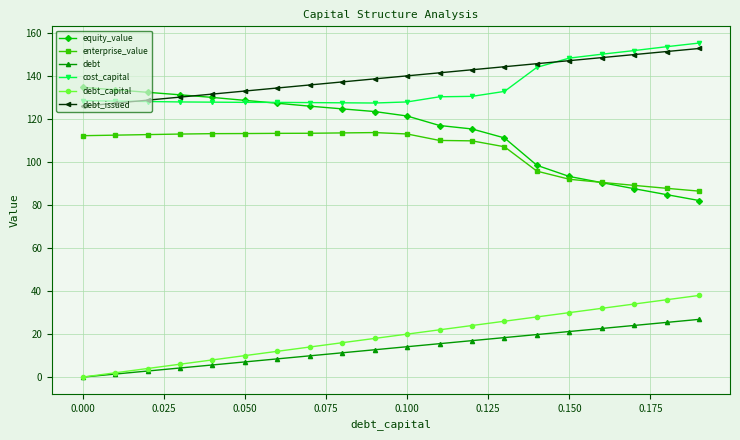

What is the average value of the cost_capital series?

135.3